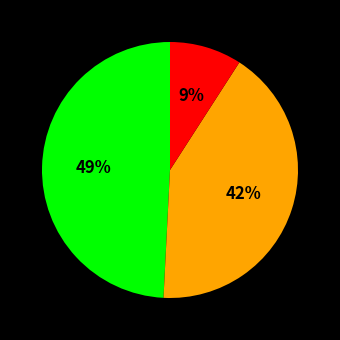

Does any single category account for the majority?

No